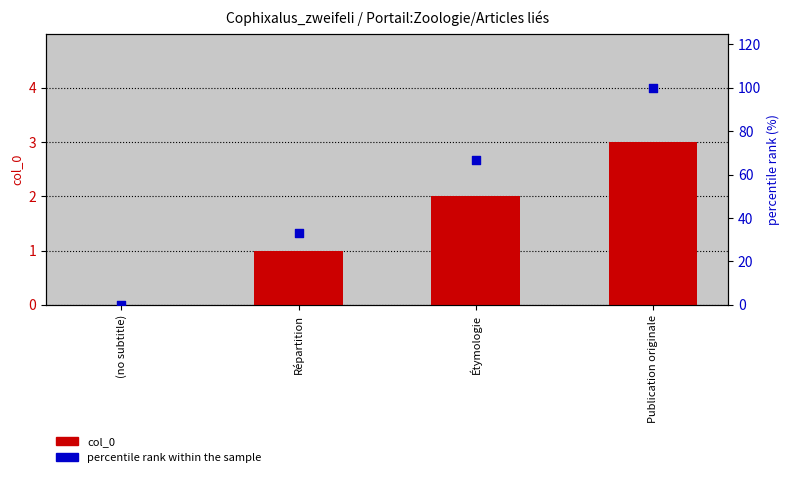

At how many categories does at least one series exceed 77?

1